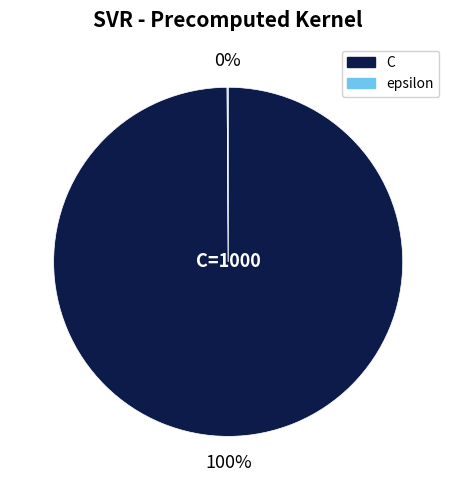

To the nearest percent, what is the average slice percentage?

50%